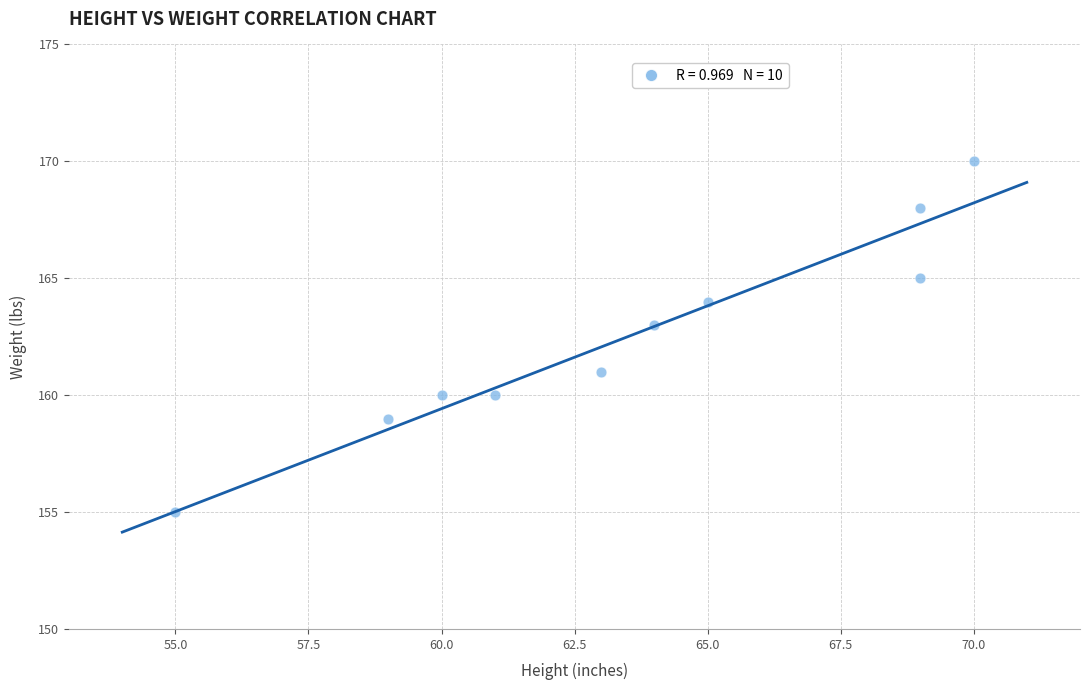

What is the range of Y values (max minus min)?

15